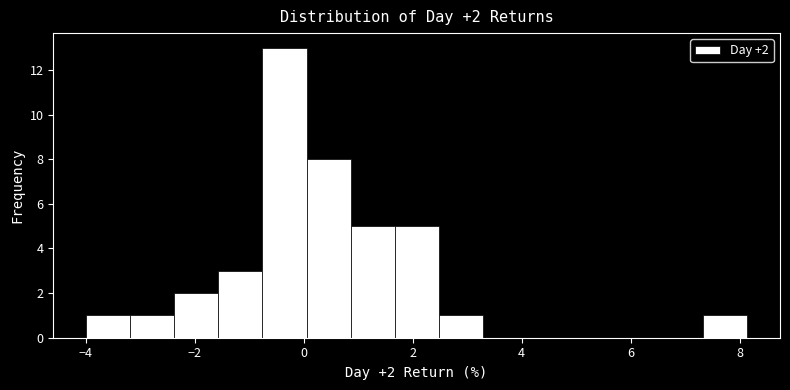

Over which range of the x-axis is the bar tallest?

-0.8 to 0.0